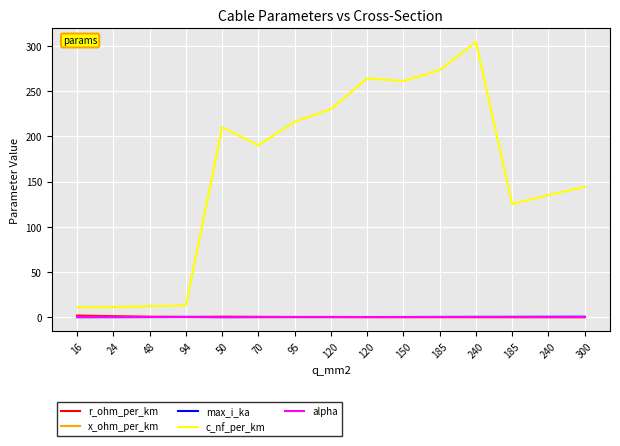

What are all the series names shown in the legend?

r_ohm_per_km, x_ohm_per_km, max_i_ka, c_nf_per_km, alpha